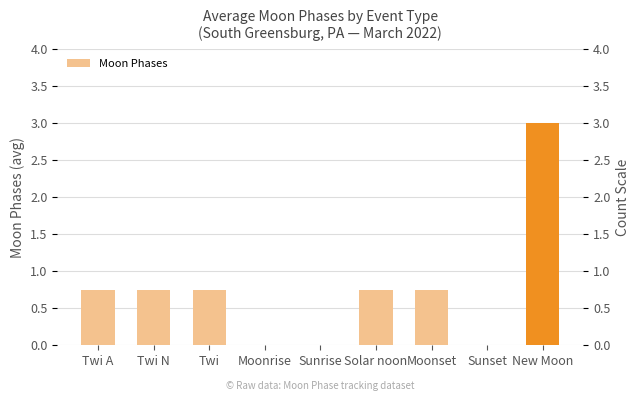

What is the label of the 9th bar from the left?

New Moon